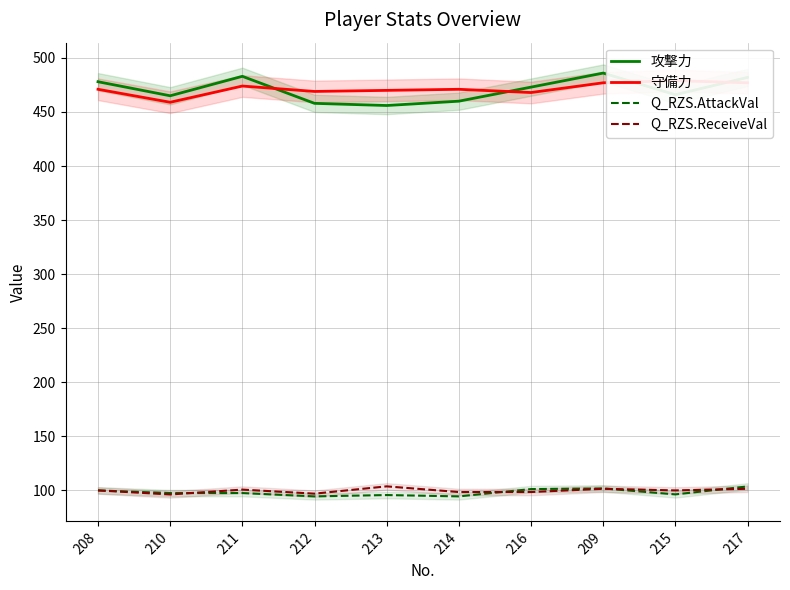

At which category is the sum across all series the highest?

209